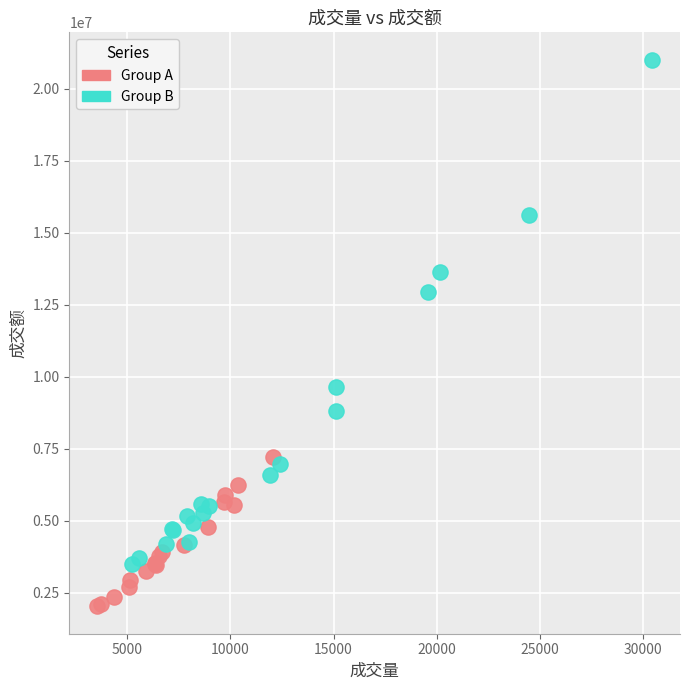

What are all the series names shown in the legend?

Group A, Group B